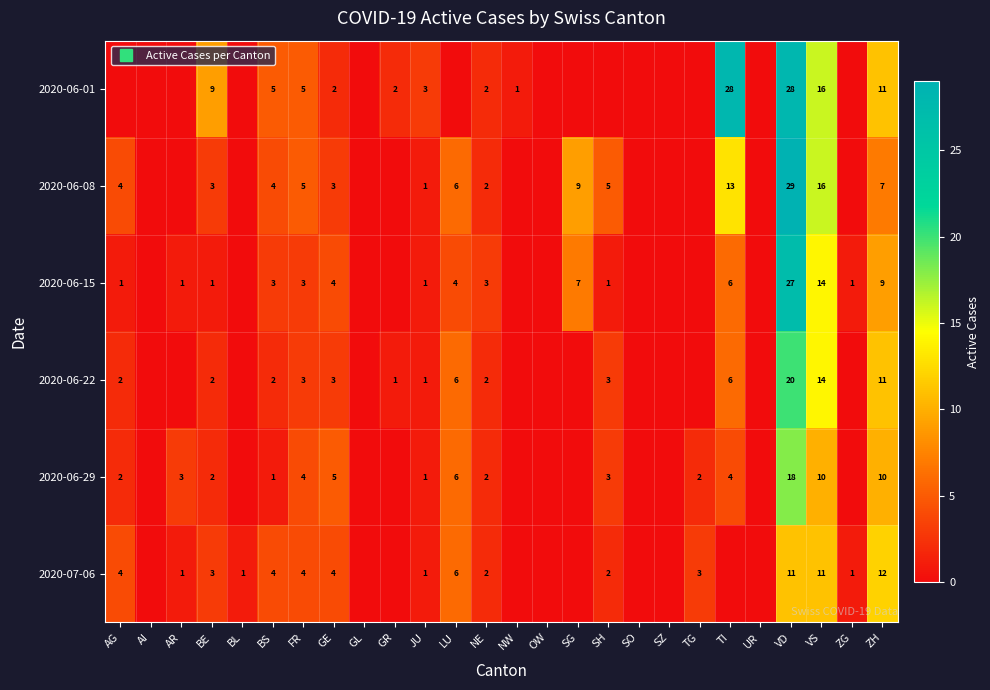

How many positive values does the 2020-07-06 series have?

16